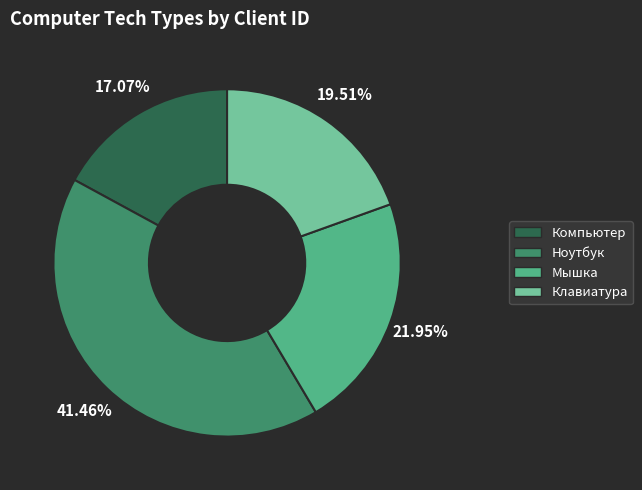

Does any single category account for the majority?

No